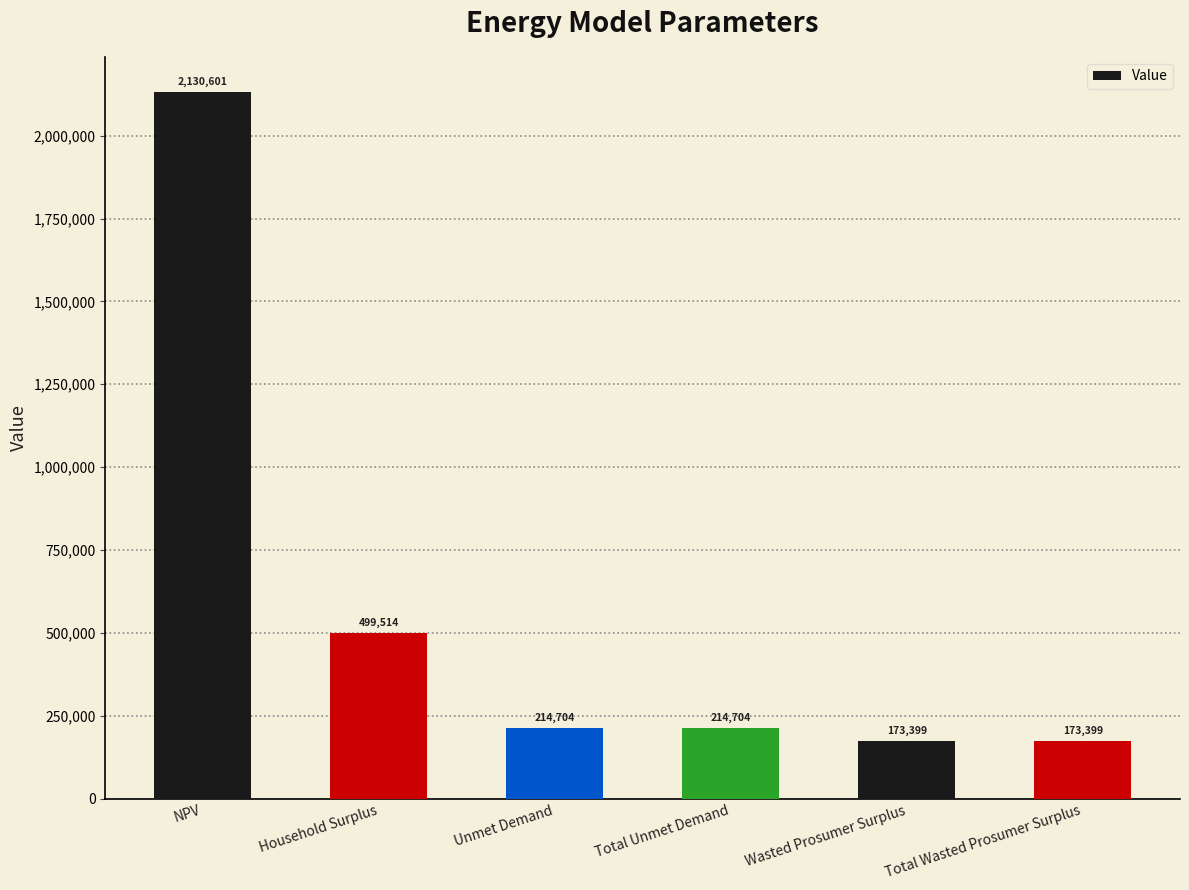

What is the minimum value shown in the chart?

173398.7